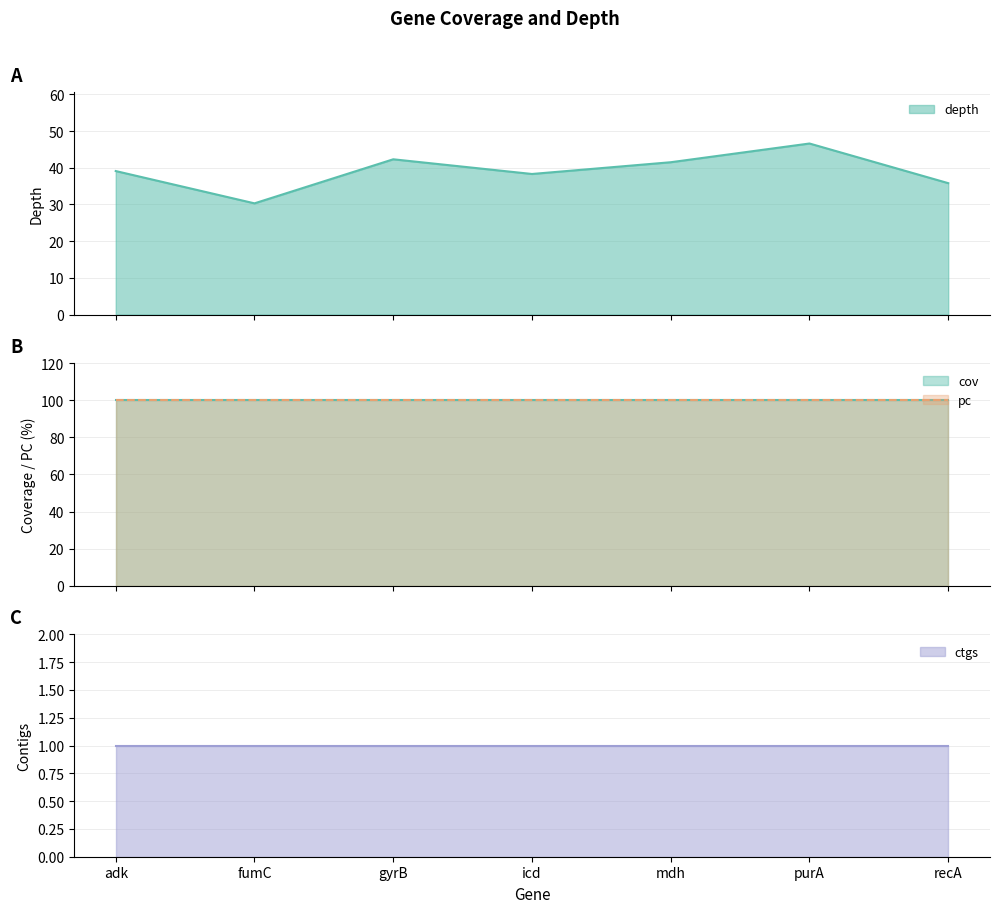

What is the highest value of the cov series?

100.0